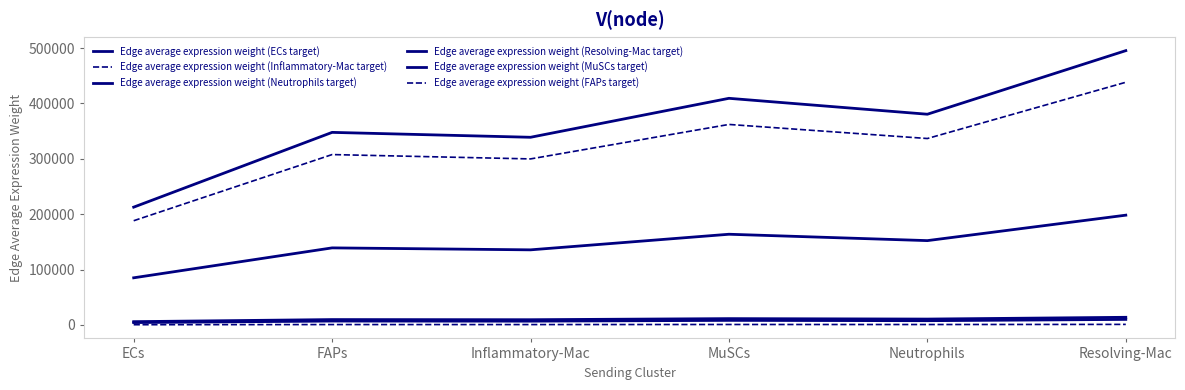

Which series has the largest total across all categories?

Edge average expression weight (Neutrophils target)